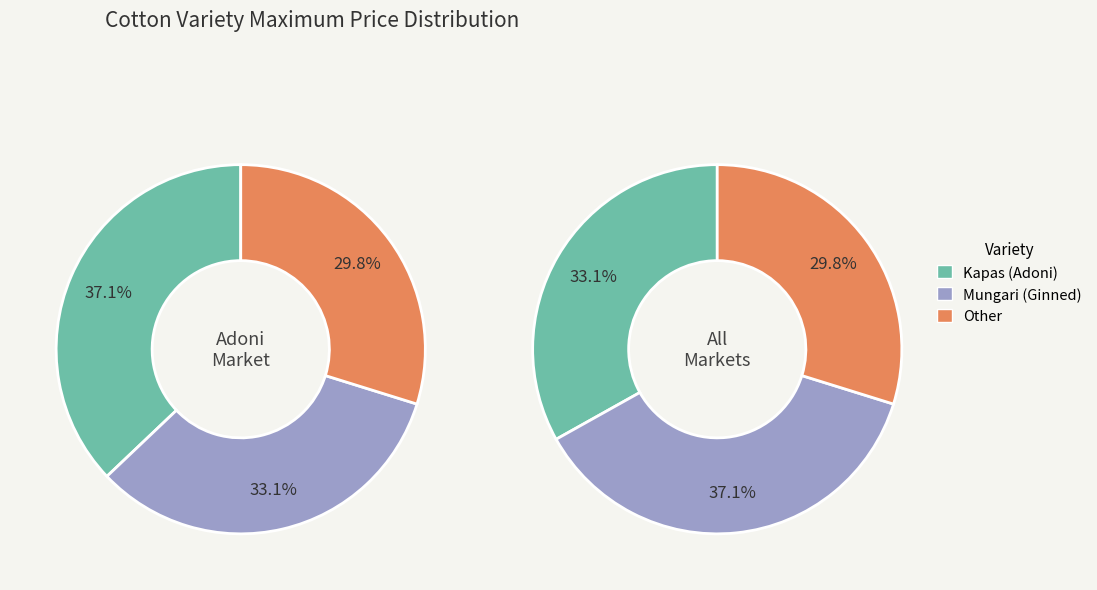

Is Mungari (Ginned) the majority of the pie?

No